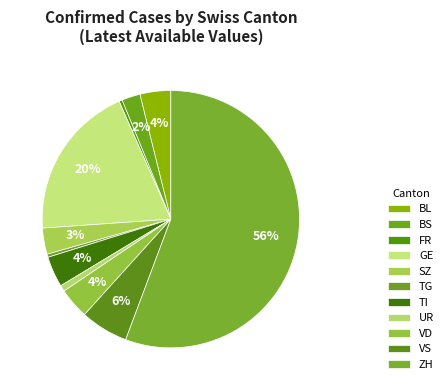

How many segments does this pie chart have?

11